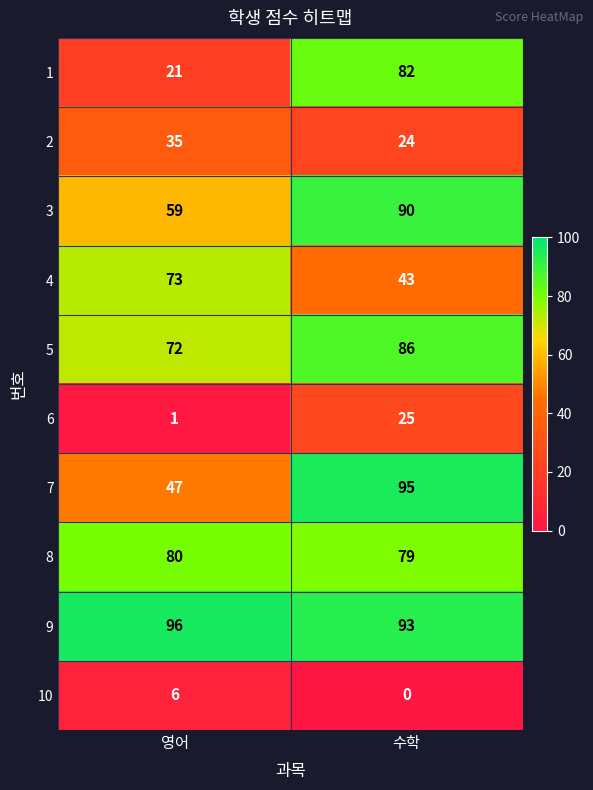

True or false: 1 has a value of 31 at 영어.

False